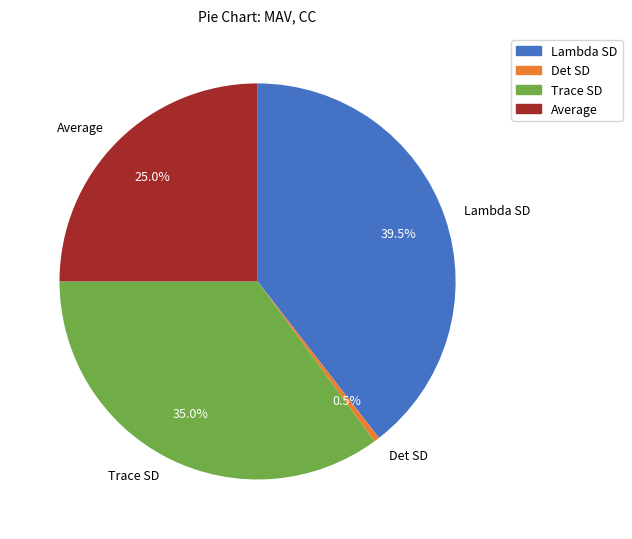

Combined, what portion of the pie is Average and Det SD?

25.5%